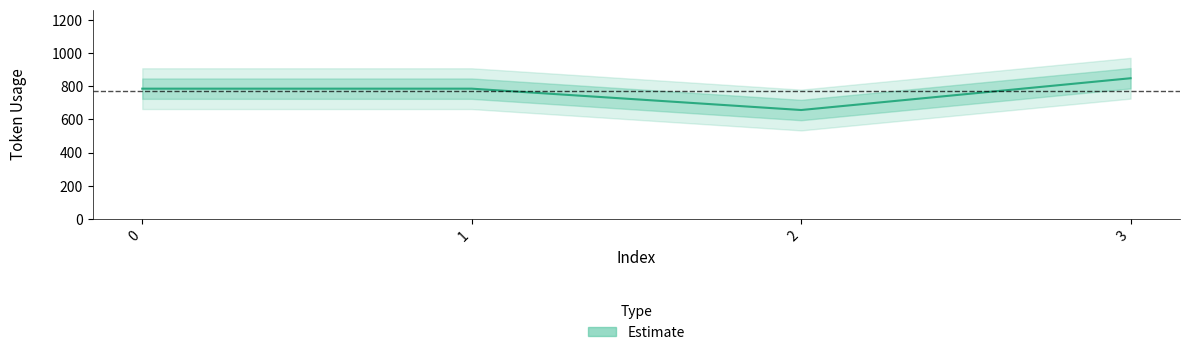

Which category has the highest value across all series?

3